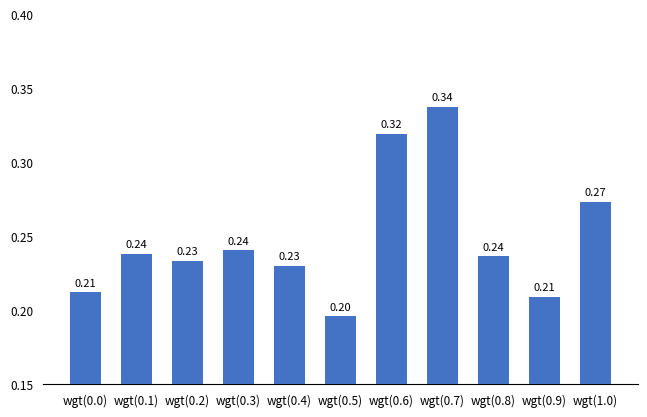

Are the bars horizontal?

No